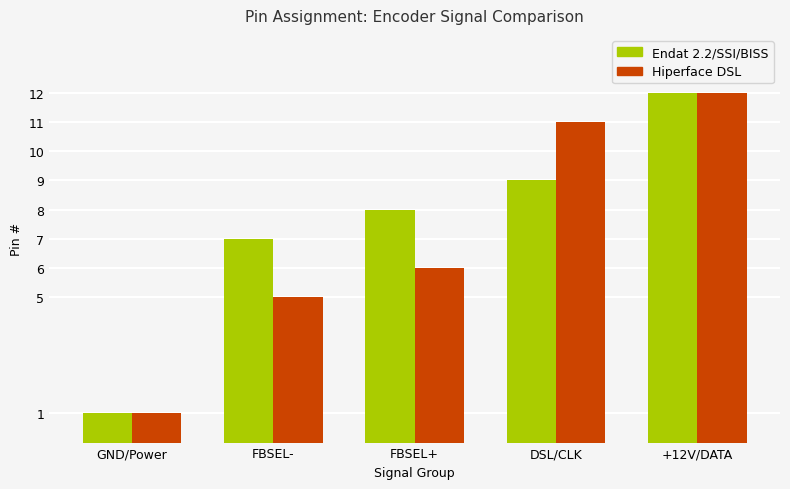

Reading left to right, what are all the values shown in this chart?

Endat 2.2/SSI/BISS: 1	7	8	9	12
Hiperface DSL: 1	5	6	11	12